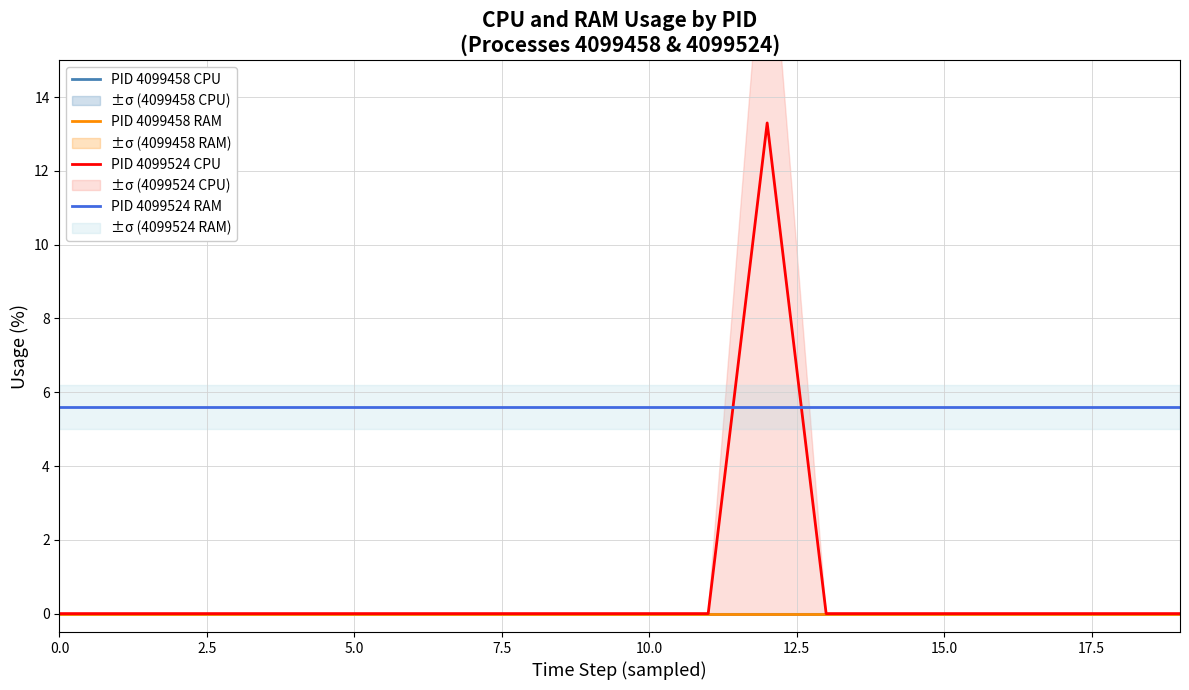

True or false: PID 4099524 CPU and PID 4099524 RAM cross at least once.

True